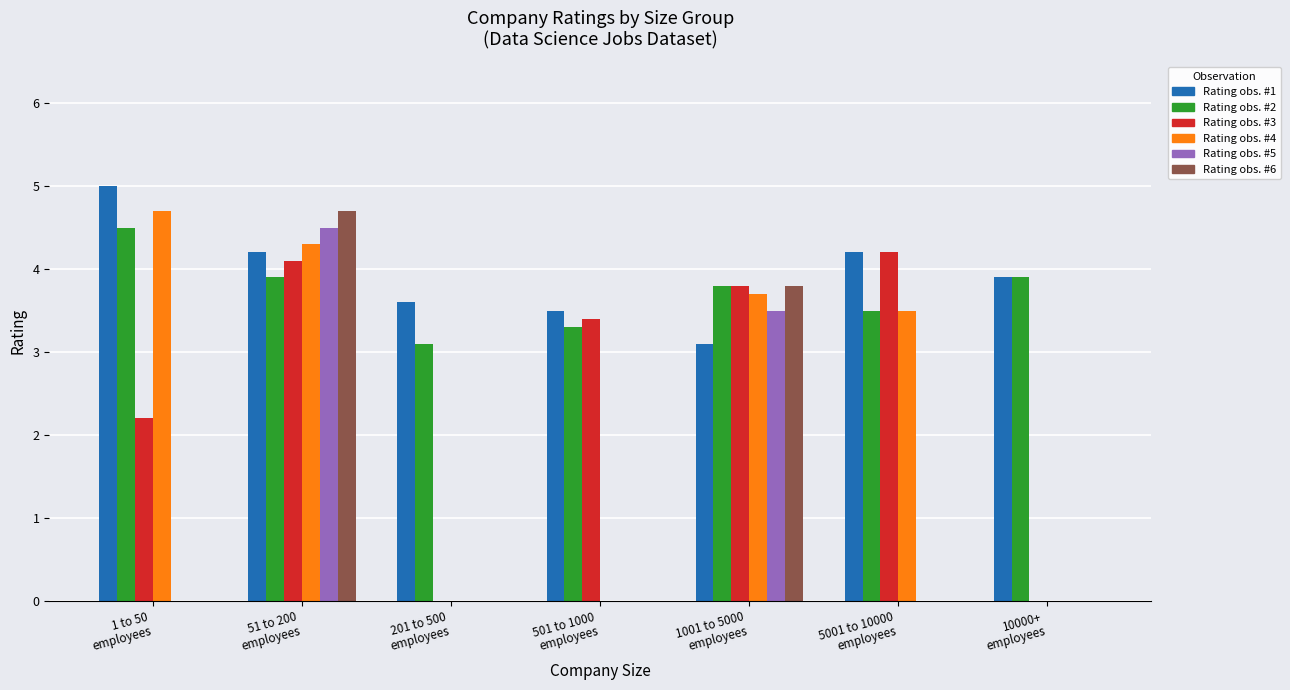

What is the greatest value displayed?

5.0